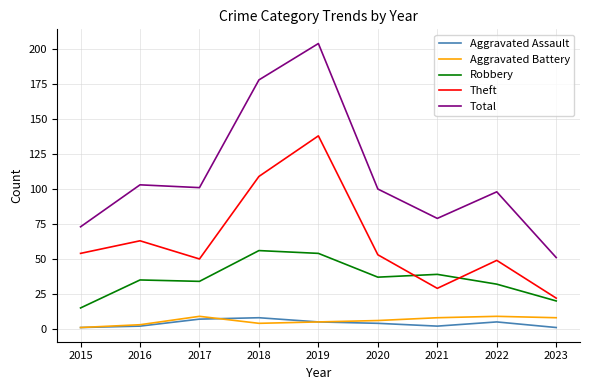

Which series has the largest total across all categories?

Total